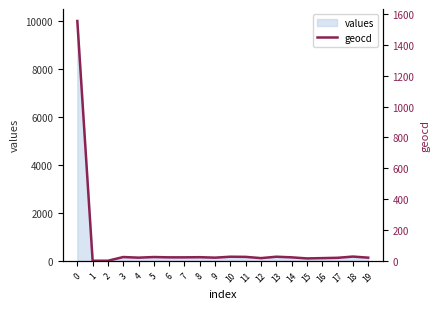

At which category does the data reach its first local valley?

4